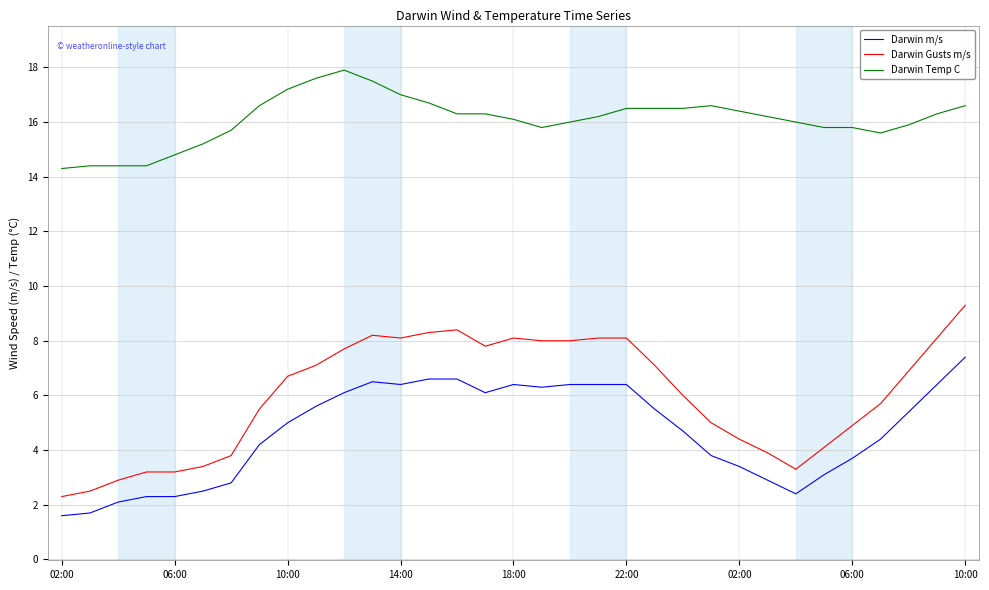

Which series has the largest total across all categories?

Darwin Temp C